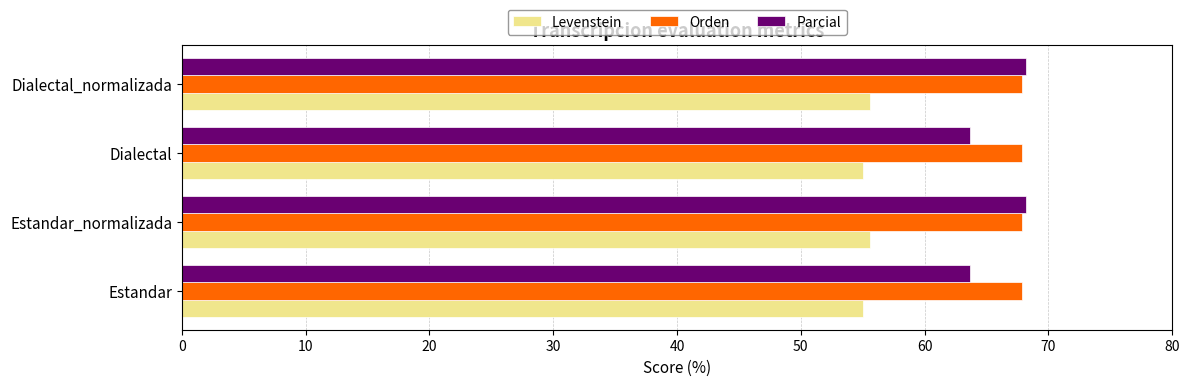

What is the difference between the highest and lowest values at Dialectal?

12.9